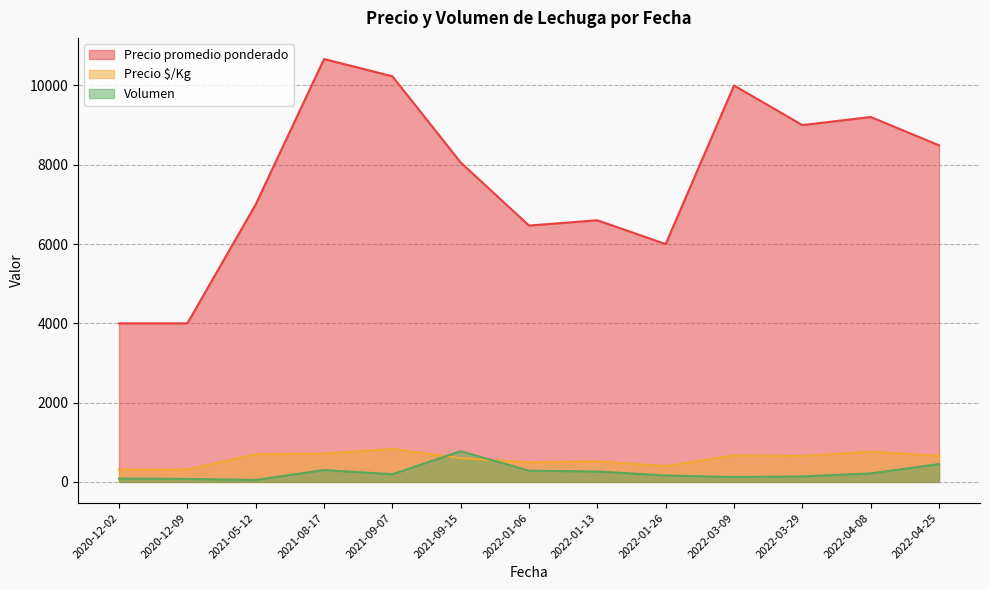

What is the minimum value for Volumen?

50.0